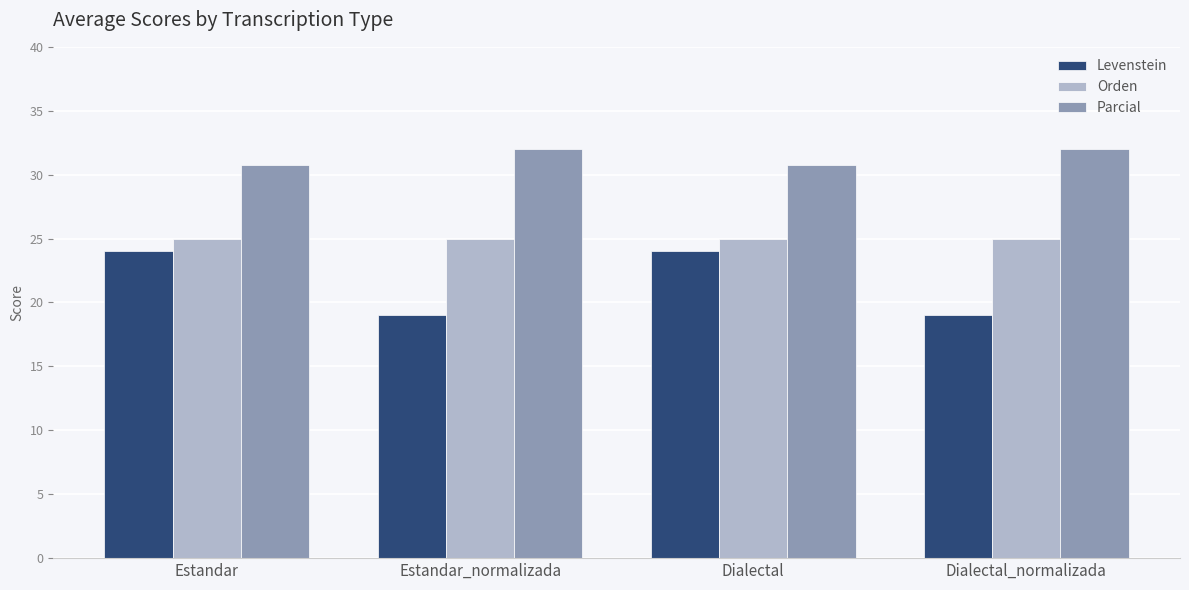

Which series has the largest total across all categories?

Parcial